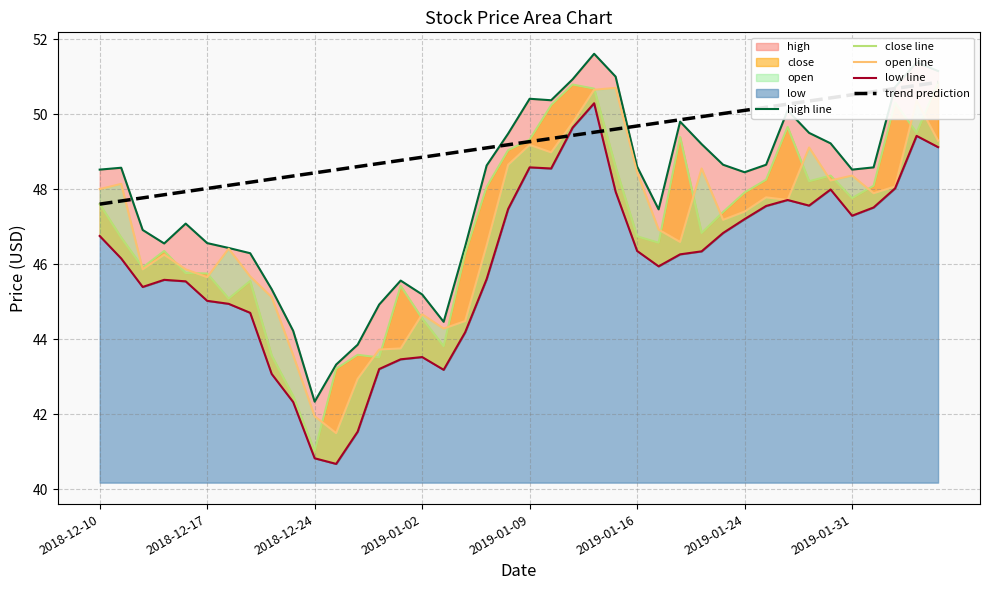

What is the sum of all close line values?

1878.7